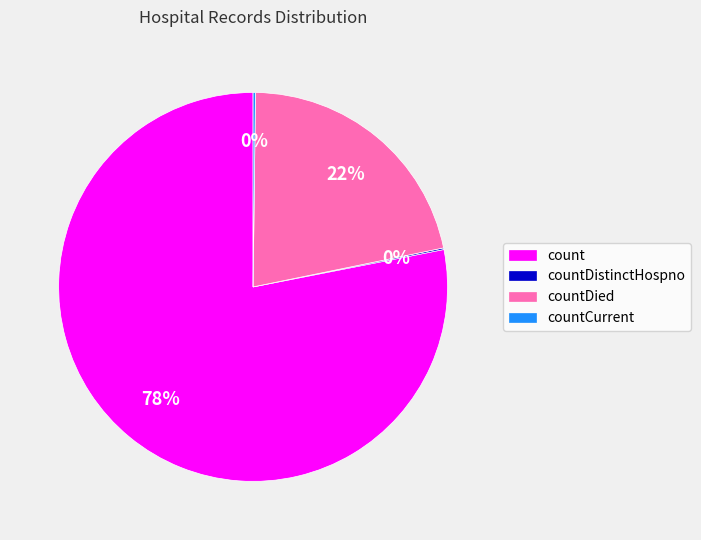

Which slice is the largest?

count